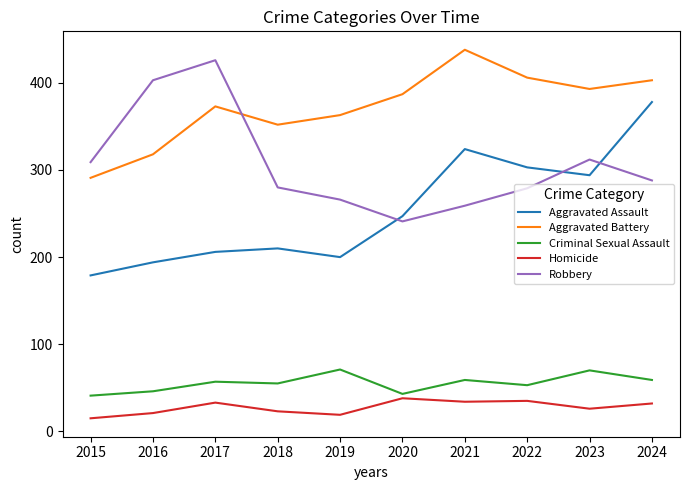

In Aggravated Assault, how many points are lower than both neighbors (excluding endpoints)?

2